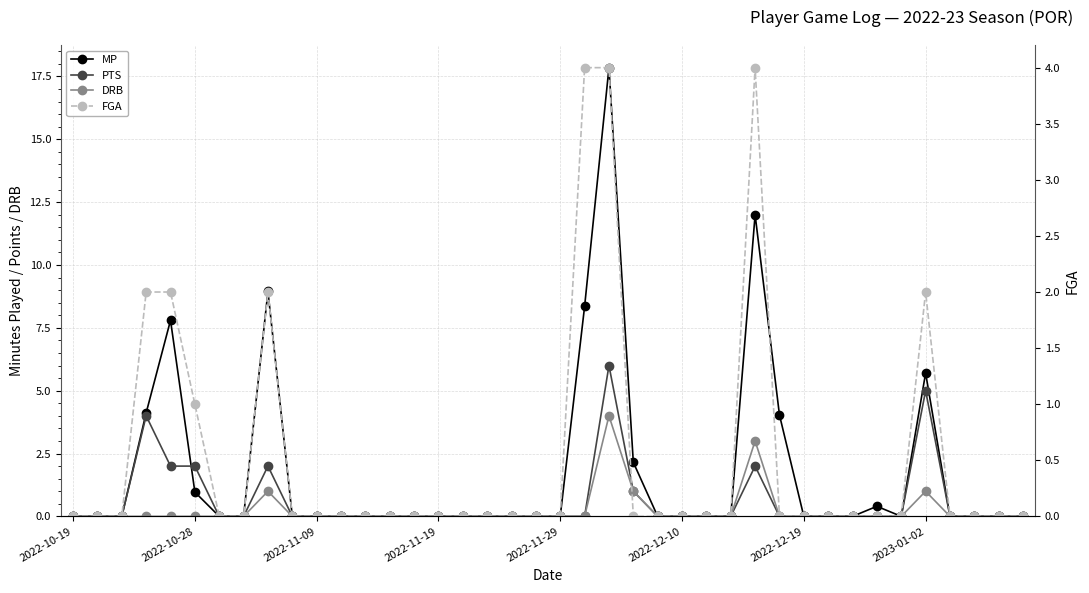

After their last crossing, which series has the higher values: FGA or MP?

FGA